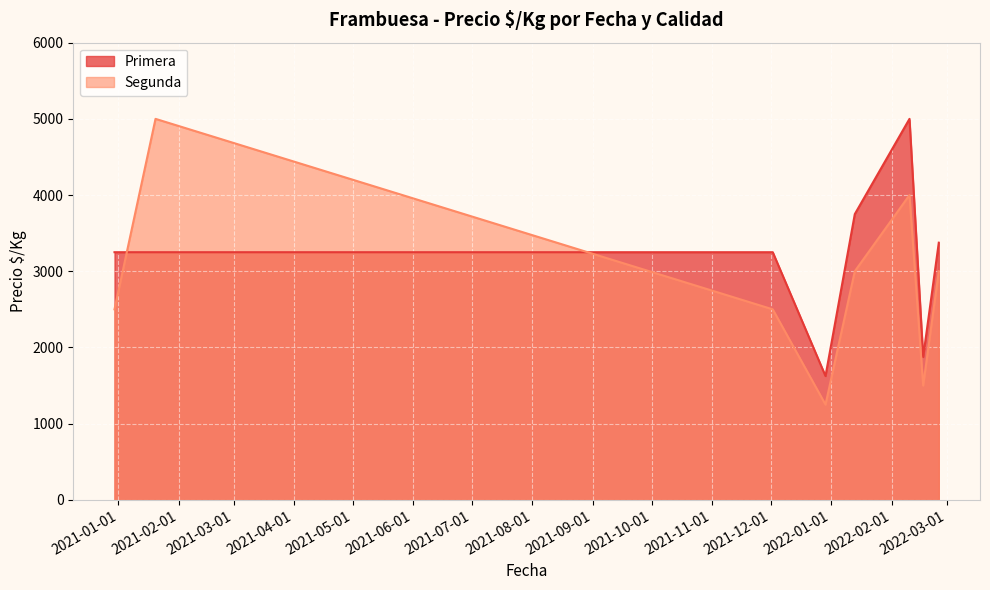

In Primera, how many points are higher than both neighbors (excluding endpoints)?

1